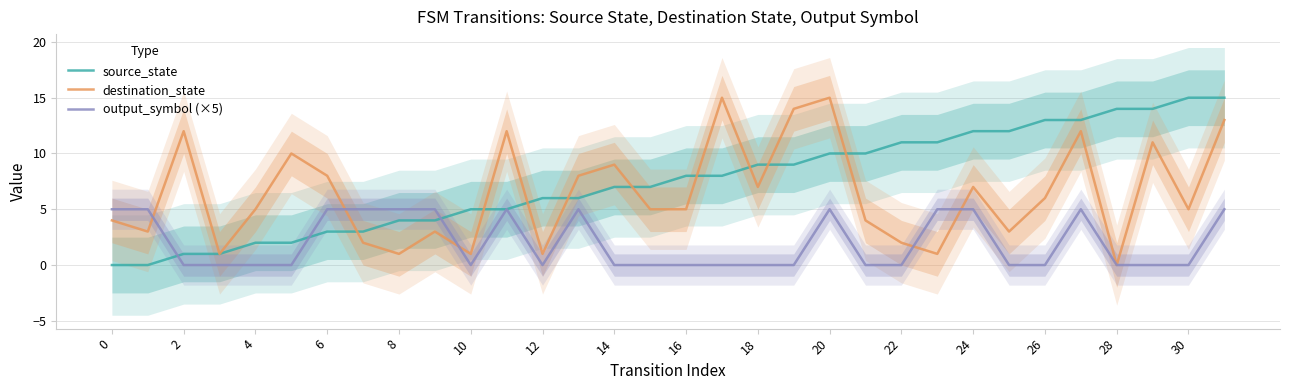

How many times do destination_state and output_symbol (×5) cross each other?

5